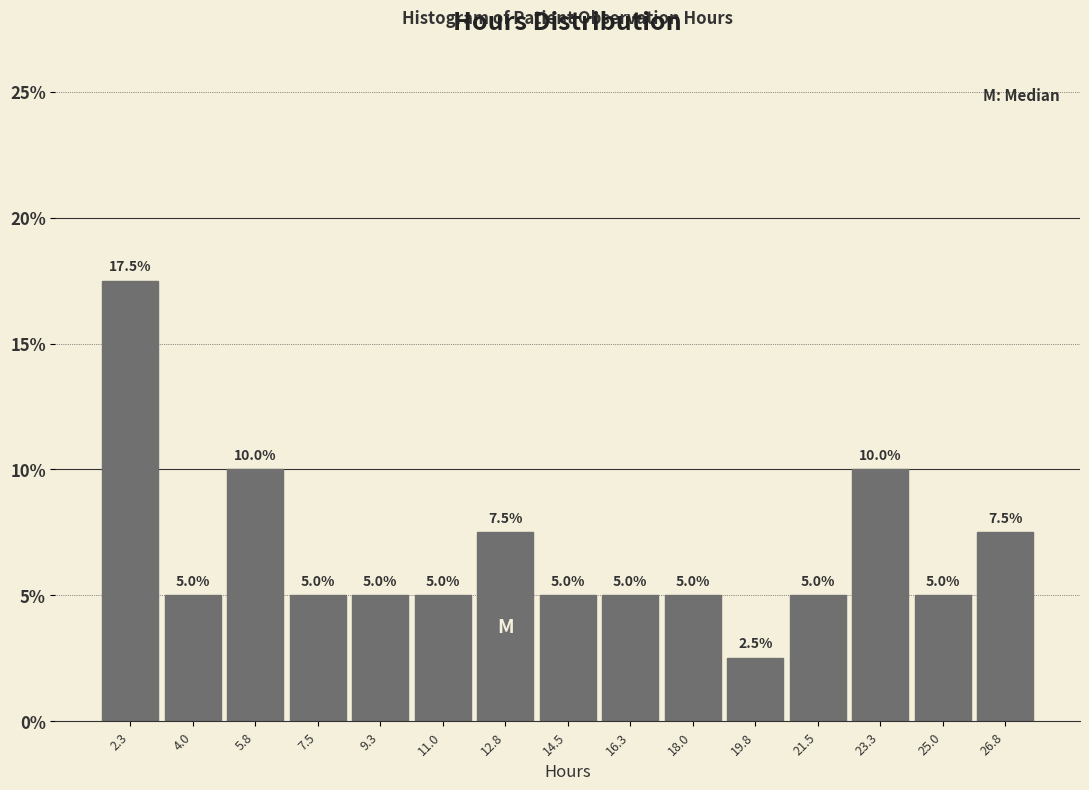

Which range on the x-axis has the tallest bar?

1.4 to 3.2